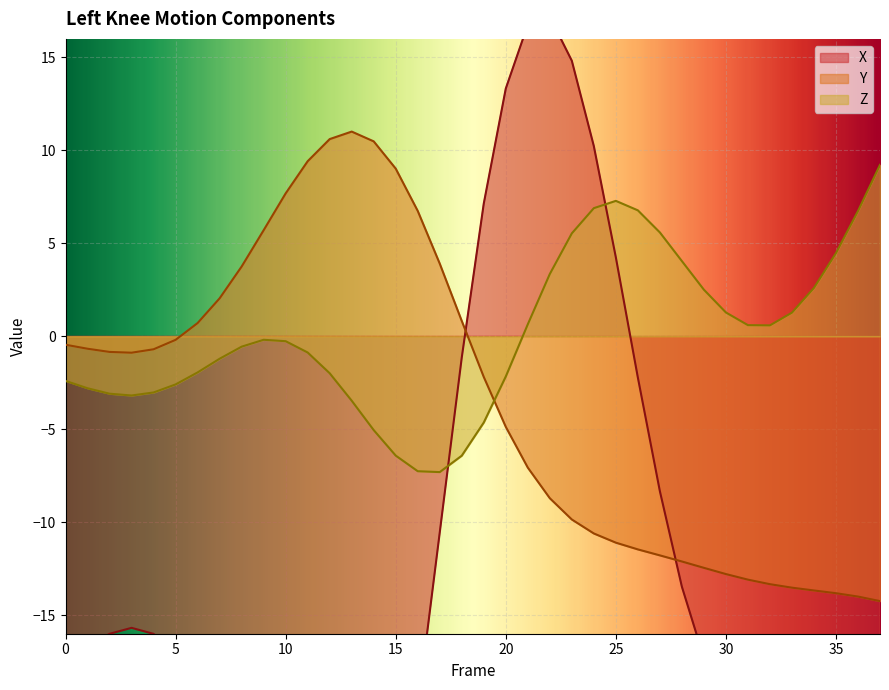

At which category is the sum across all series the highest?

22